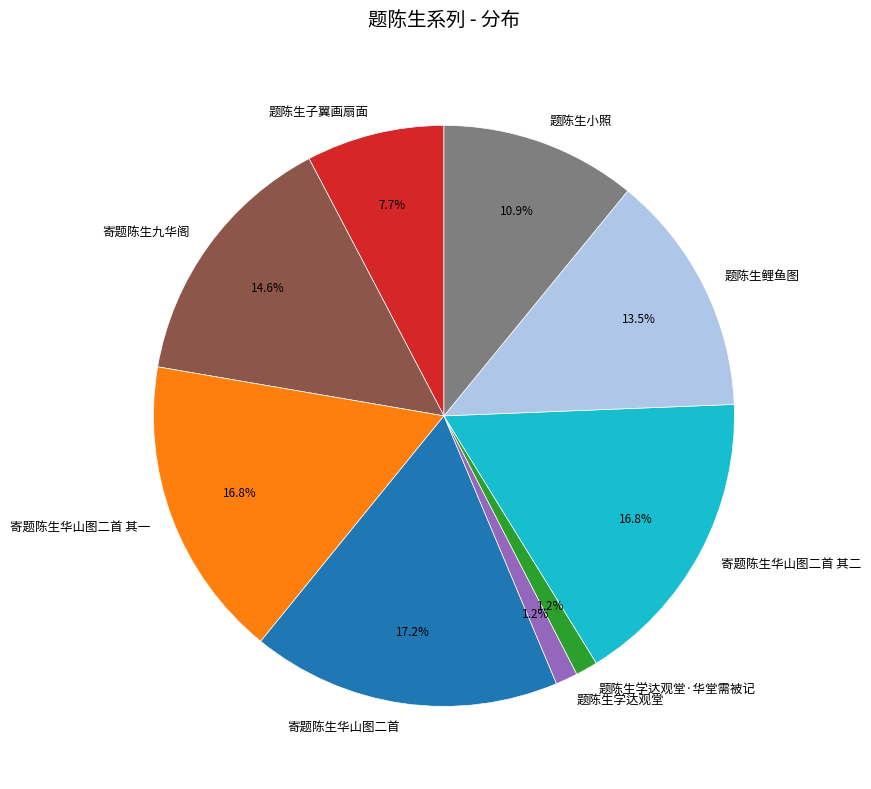

What portion of the pie excludes 题陈生鲤鱼图?

86.5%